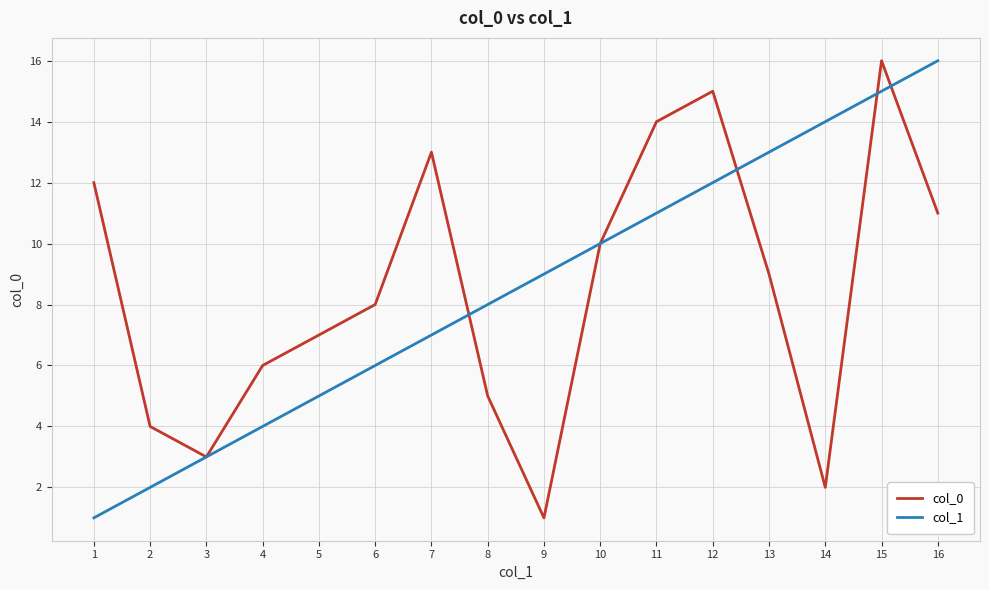

How many distinct data groups are displayed?

2